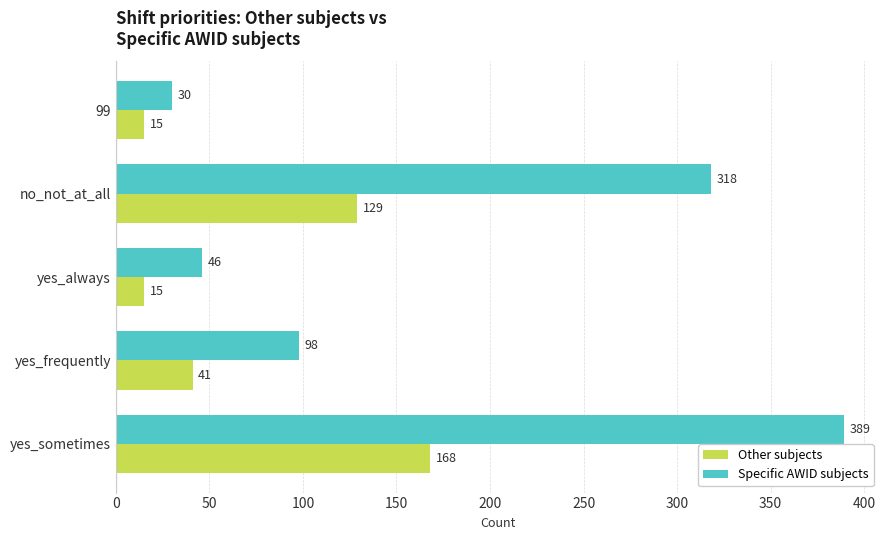

Is it true that Specific AWID subjects equals 46 at yes_always?

True